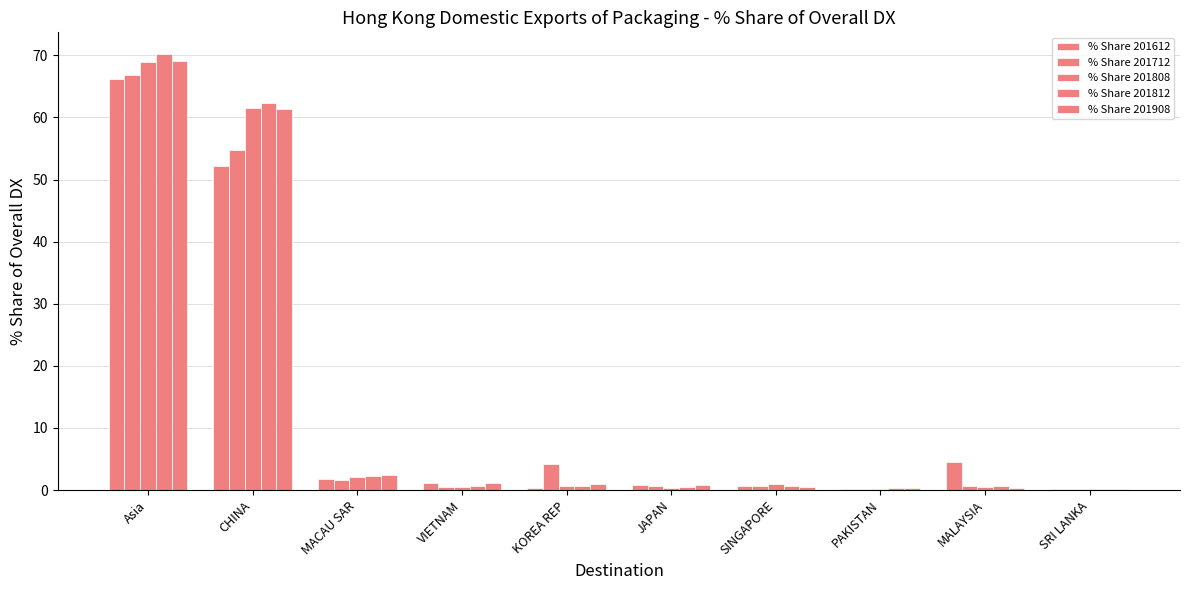

Count the number of categories in the chart.

10